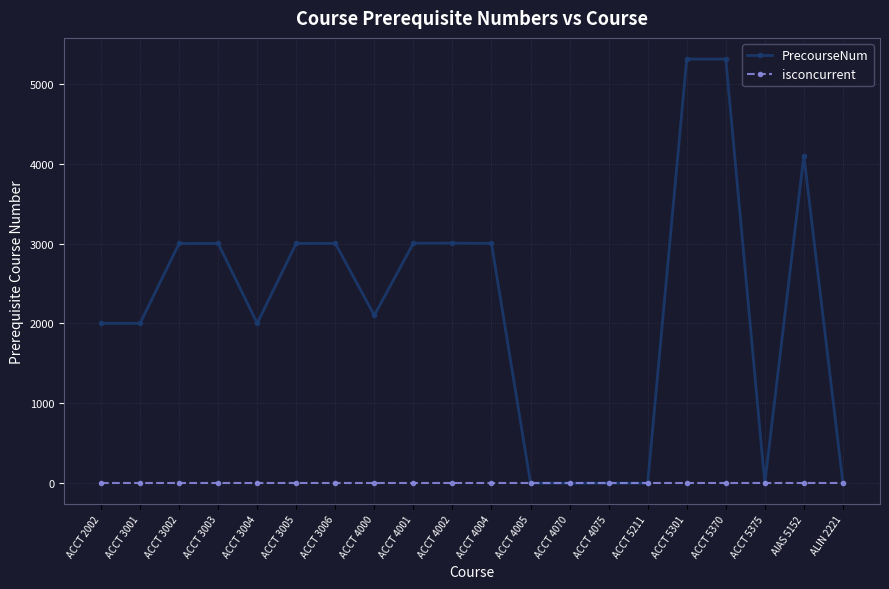

What is the difference between the second highest and second lowest values in the PrecourseNum series?

5310